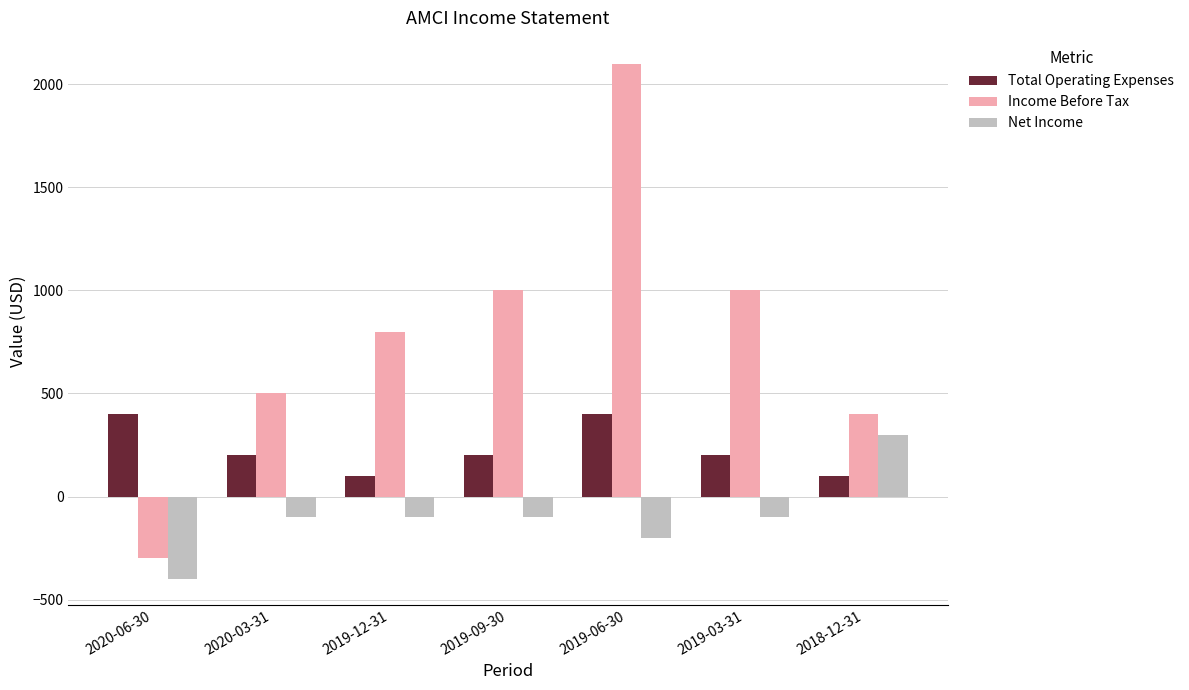

Which category has the highest value across all series?

2019-06-30